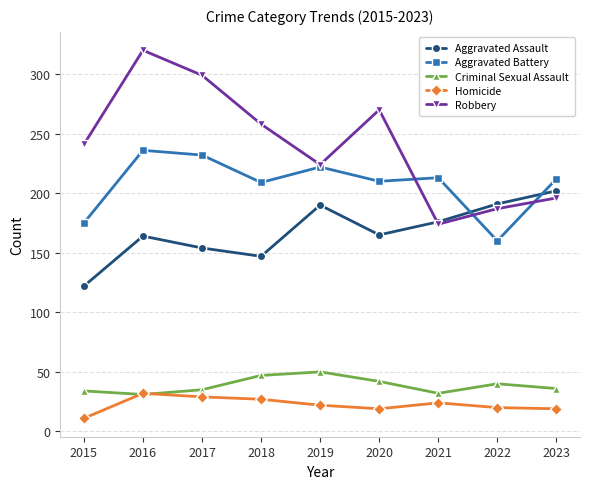

List the series in order of their peak value, highest first.

Robbery, Aggravated Battery, Aggravated Assault, Criminal Sexual Assault, Homicide